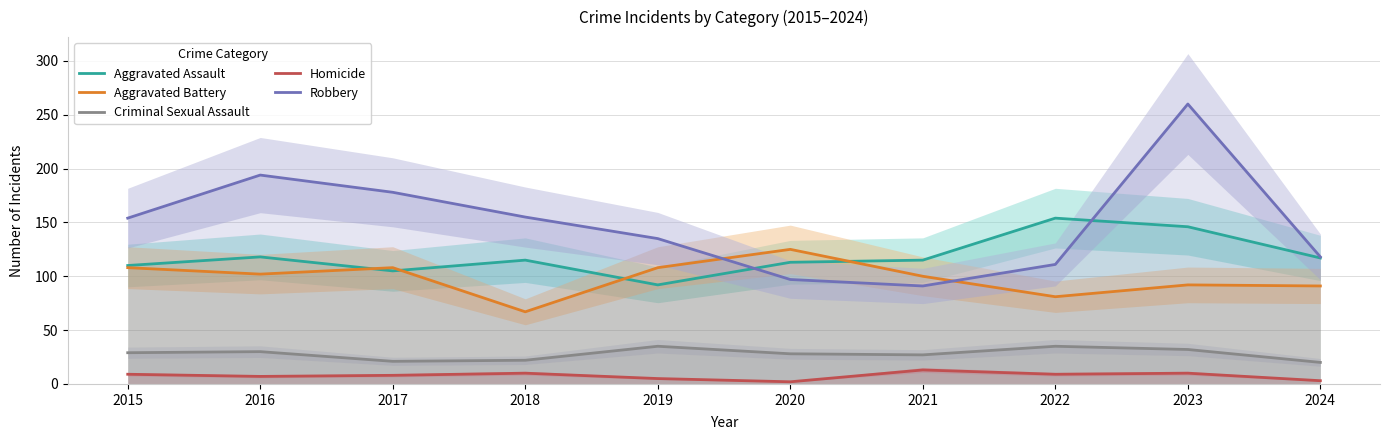

Which category has the lowest value across all series?

2020